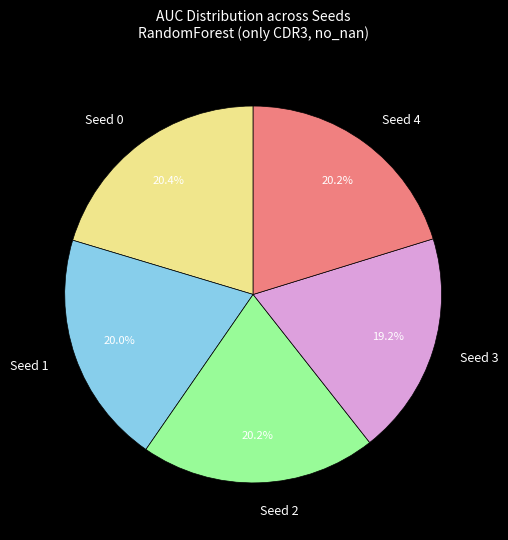

To the nearest percent, what is the difference between the largest and smallest slice percentages?

1%